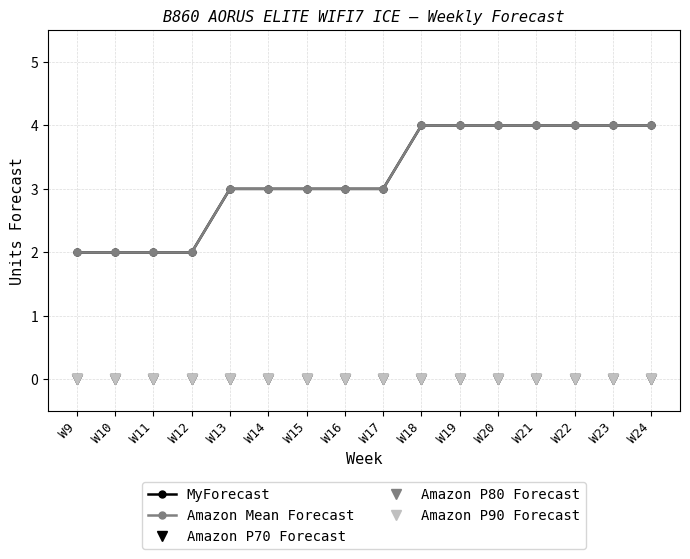

True or false: Amazon P80 Forecast and MyForecast intersect in this chart.

False